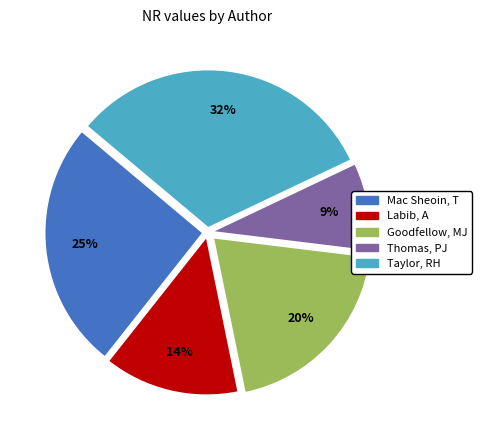

Do Labib, A and Taylor, RH together represent more than half of the pie?

No